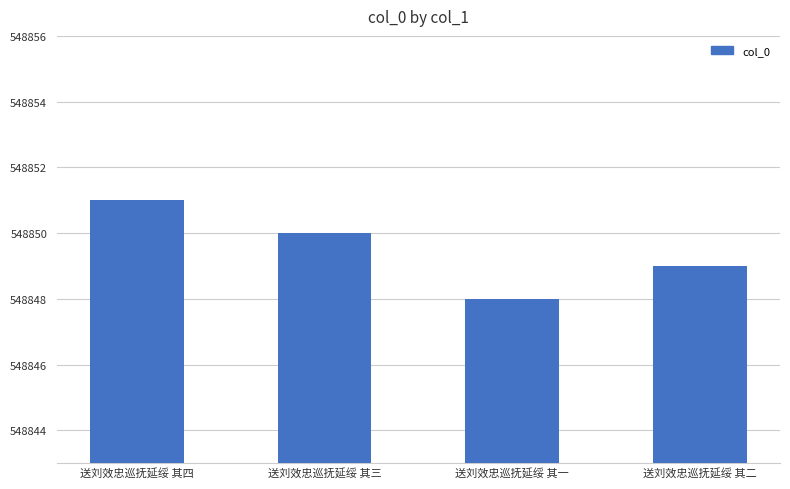

Reading left to right, list all the values displayed in this chart.

送刘效忠巡抚延绥 其四=548851	送刘效忠巡抚延绥 其三=548850	送刘效忠巡抚延绥 其一=548848	送刘效忠巡抚延绥 其二=548849